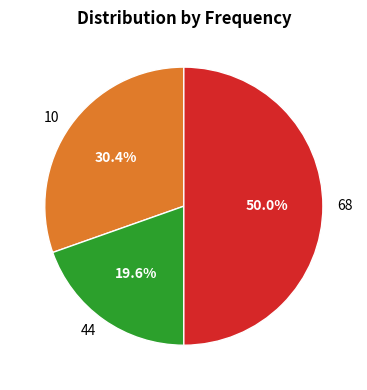

Does 44 represent more than half of the total?

No